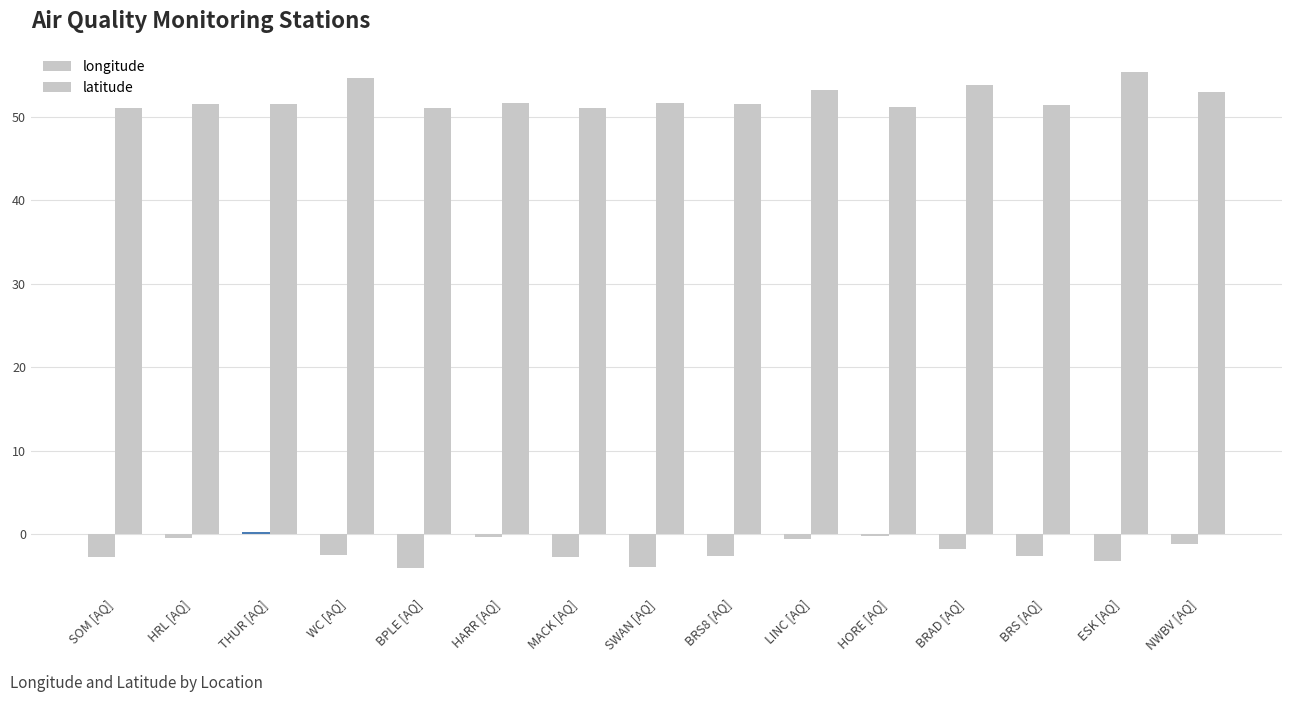

Reading left to right, what are all the values shown in this chart?

longitude: -2.7	-0.4	0.3	-2.5	-4.0	-0.4	-2.7	-3.9	-2.6	-0.5	-0.2	-1.7	-2.6	-3.2	-1.2
latitude: 51.0	51.5	51.5	54.6	51.1	51.6	51.1	51.6	51.5	53.2	51.2	53.8	51.5	55.3	53.0